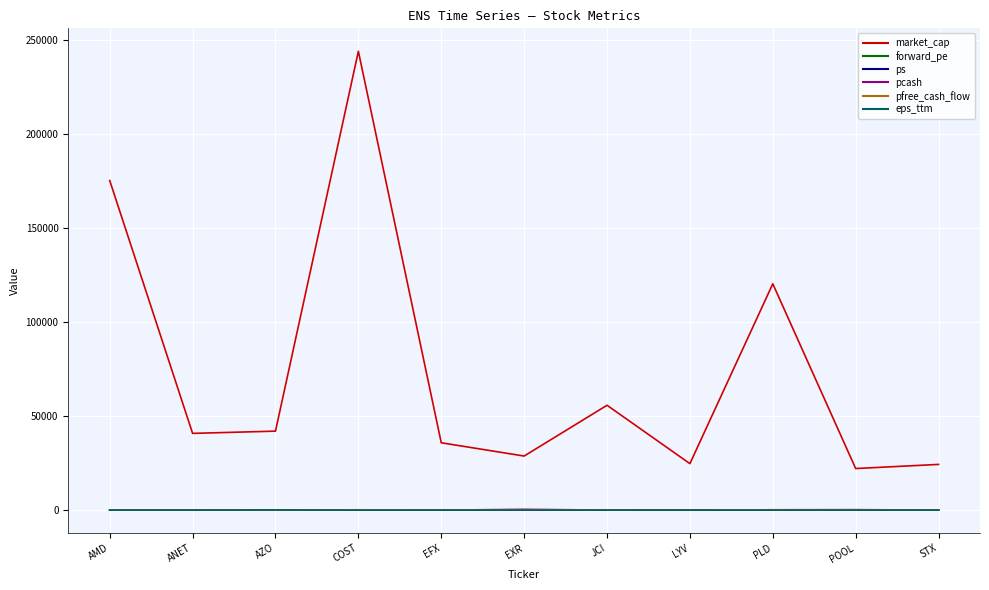

Between which two adjacent categories do forward_pe and pfree_cash_flow first intersect?

ANET and AZO